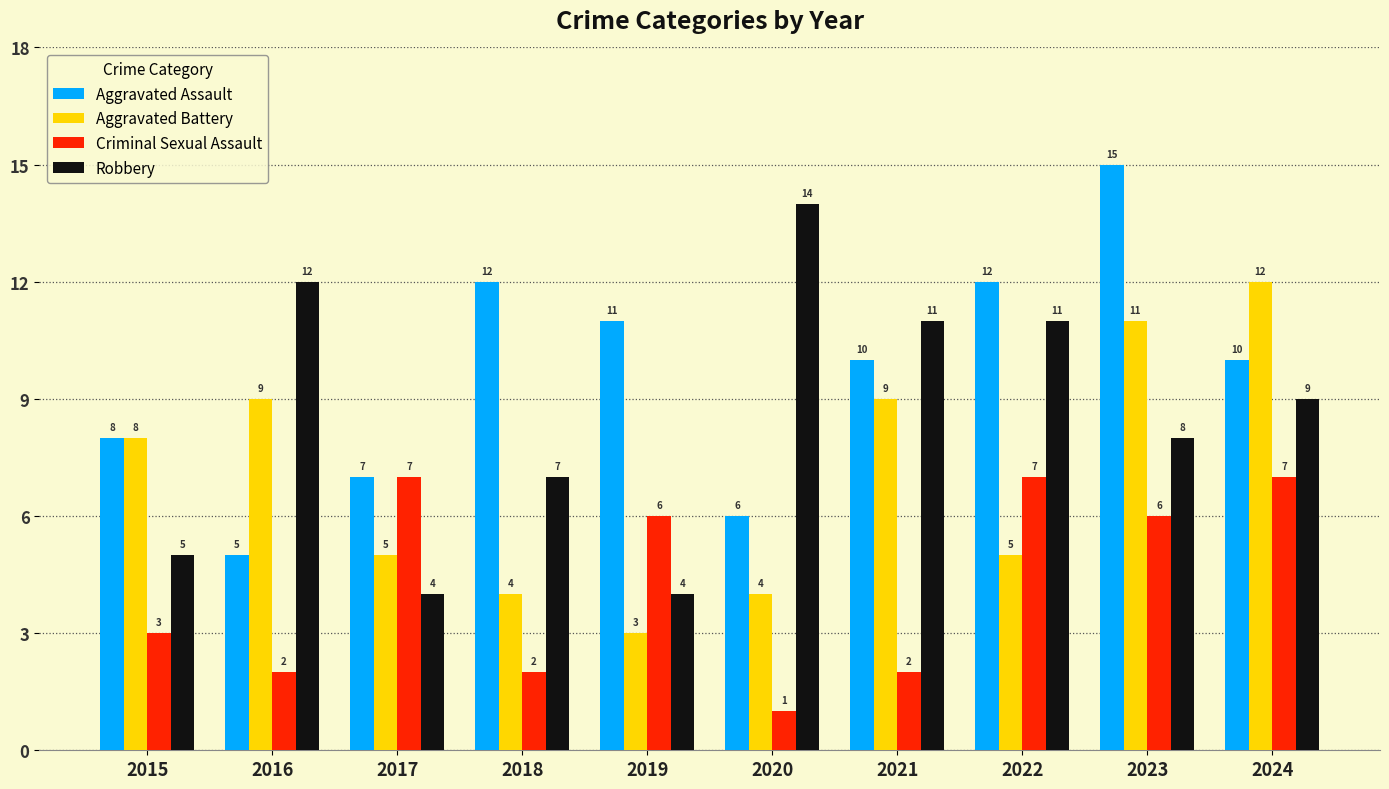

Is it true that Aggravated Battery equals 3 at 2016?

False